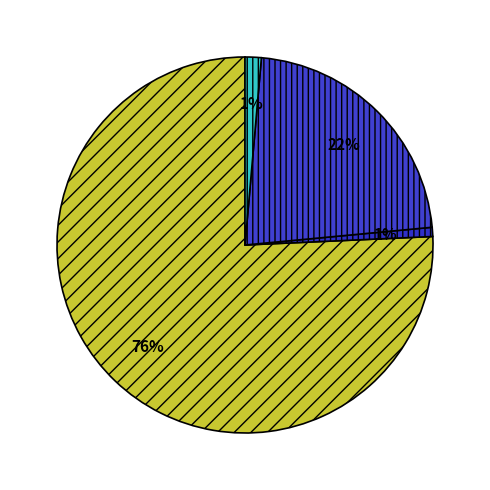

To the nearest percent, what is the average slice percentage?

20%